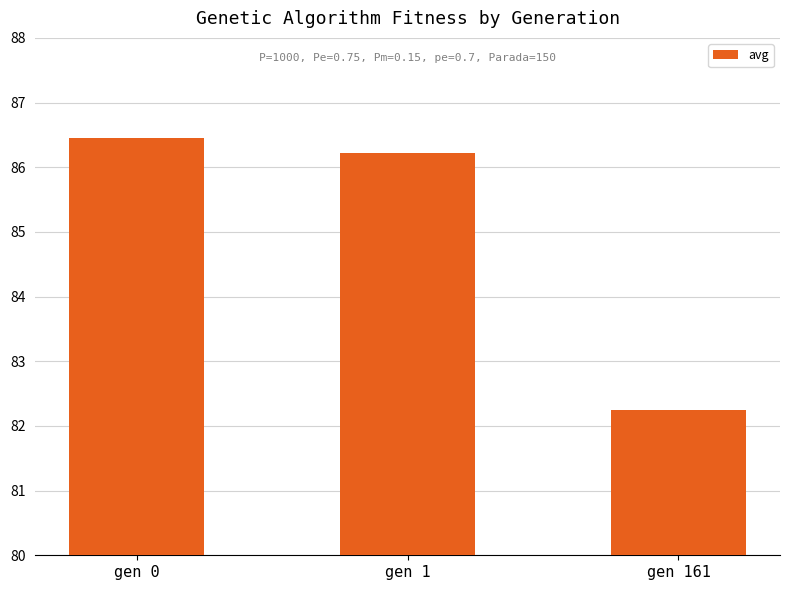

Reading left to right, transcribe all the data shown in this chart.

86.5	86.2	82.3